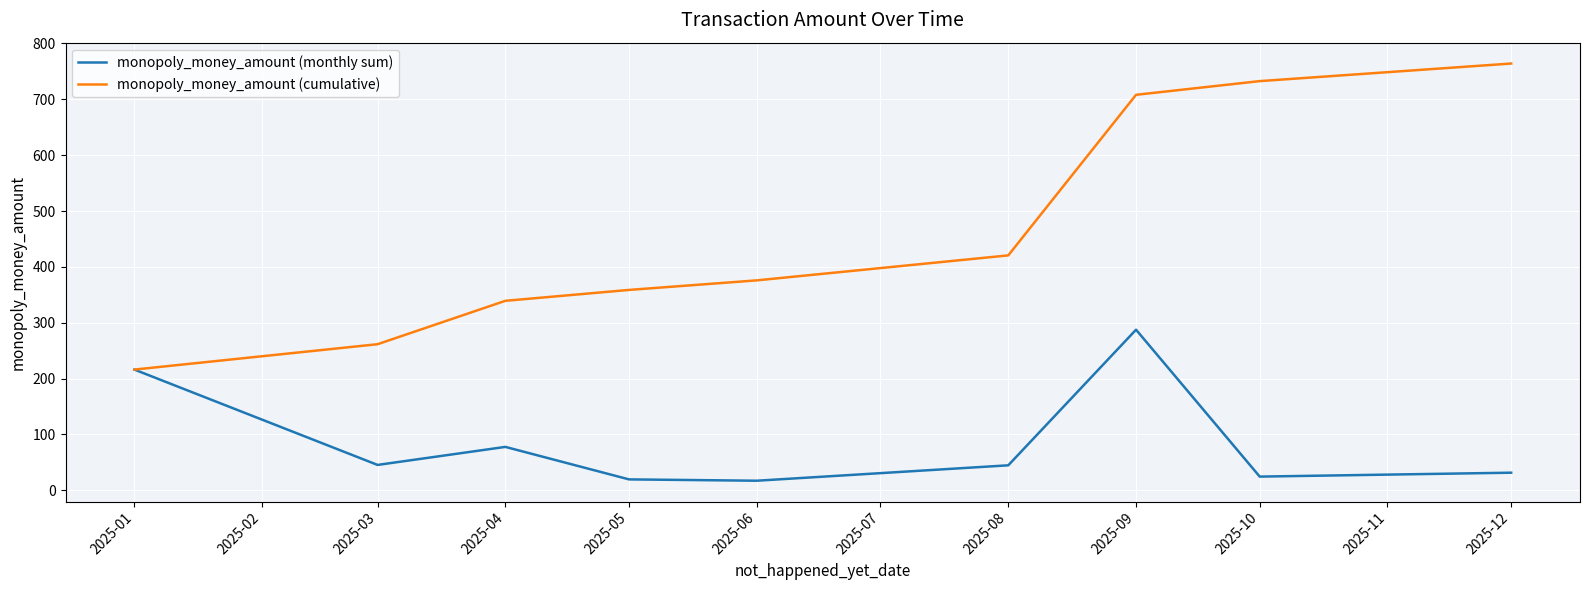

Where does the monopoly_money_amount (monthly sum) series first go above 44?

2025-01